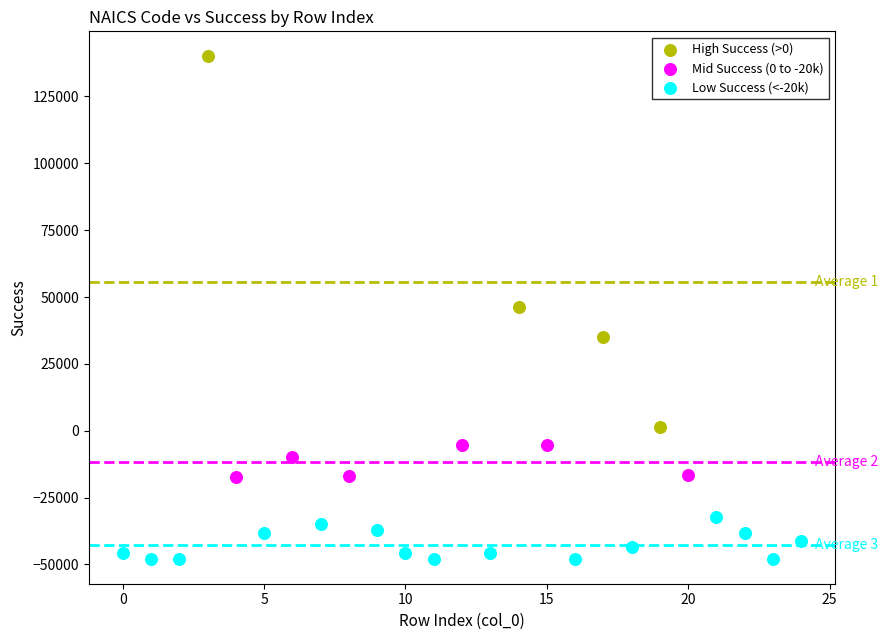

Which series reaches the maximum Y coordinate?

High Success (>0)